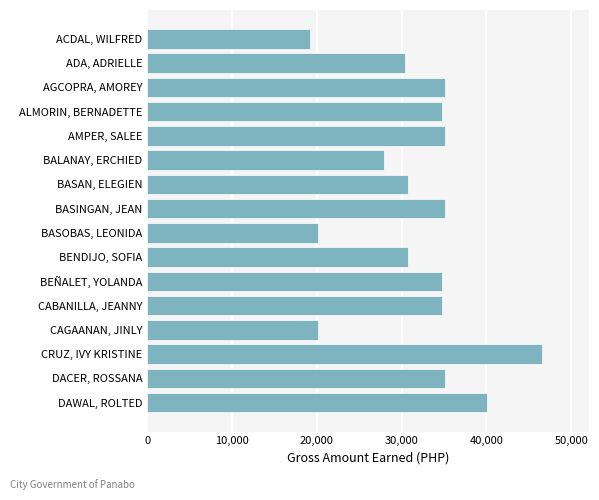

What is the value of the 2nd bar from the top?

30439